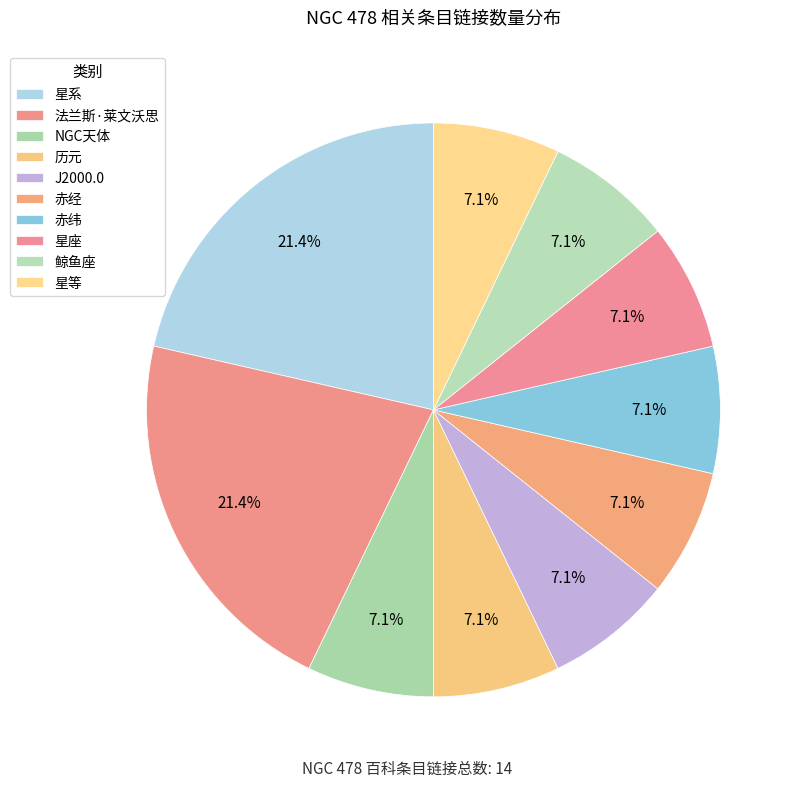

Which has a higher value, NGC天体 or 星等?

NGC天体